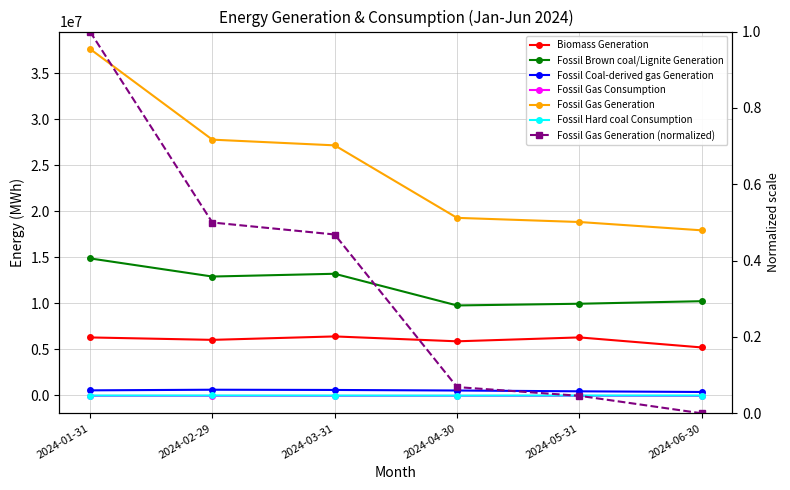

Between 2024-01-31 and 2024-03-31, which series saw the biggest shift?

Fossil Gas Generation